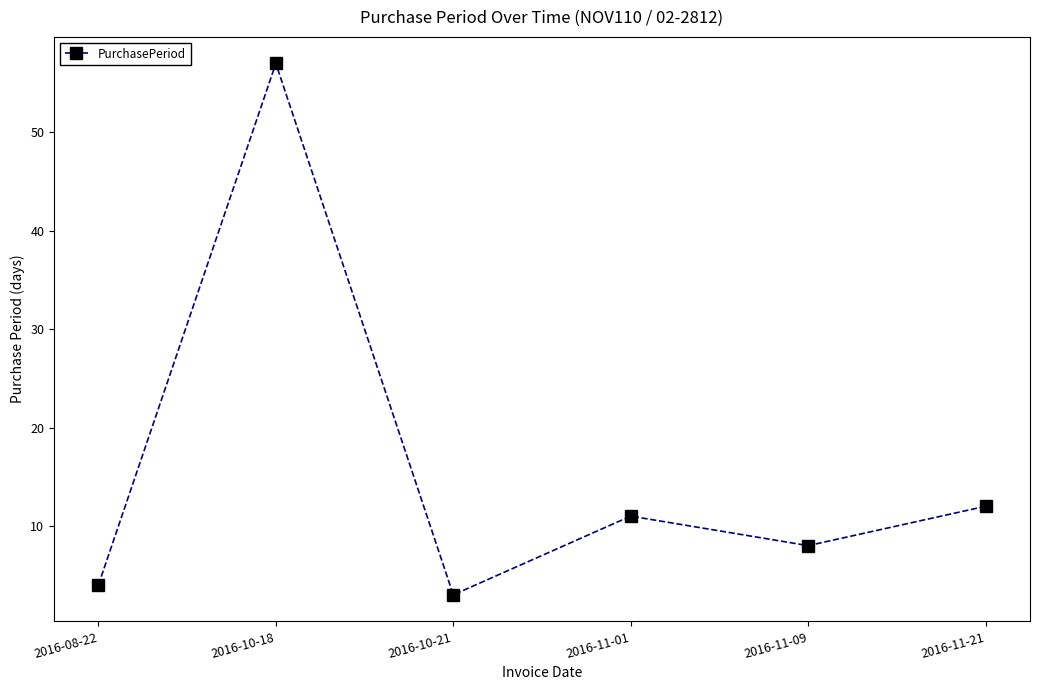

True or false: the data shows 11 at 2016-11-01.

True